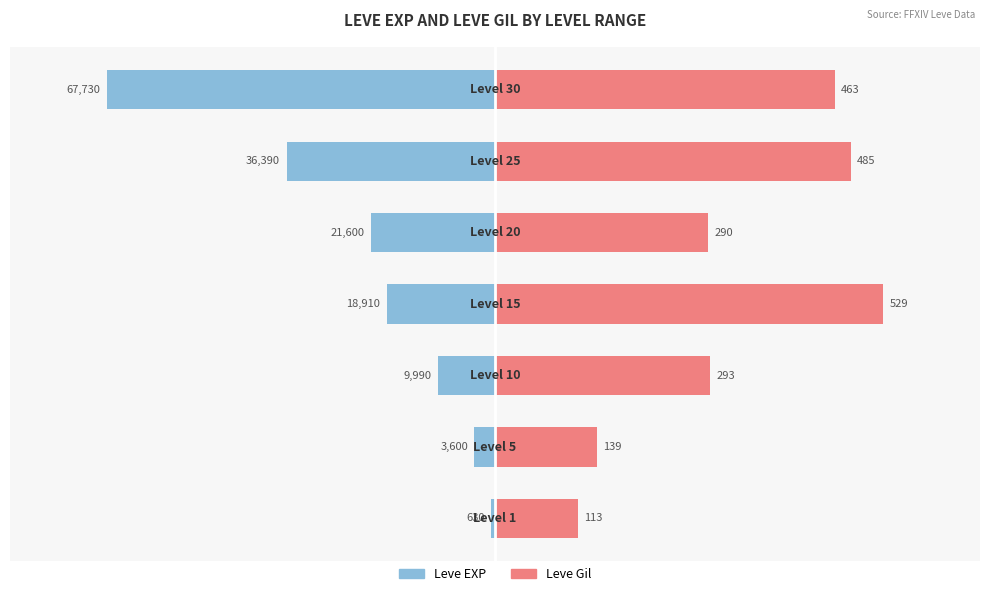

At how many categories does at least one series exceed -35?

7